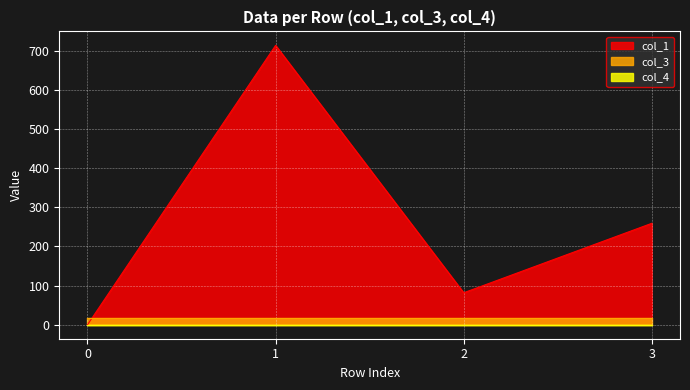

Which has a higher value, 3 or 2?

3